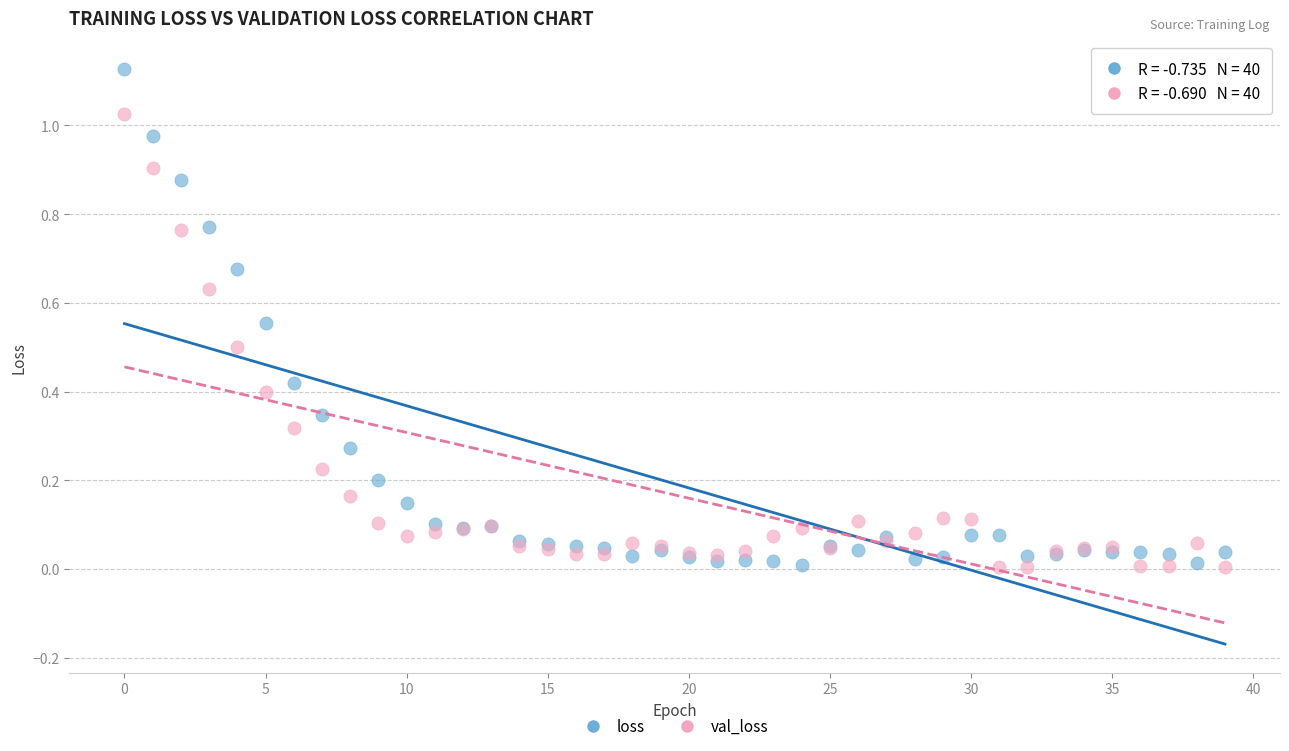

Which series reaches the maximum Y coordinate?

loss